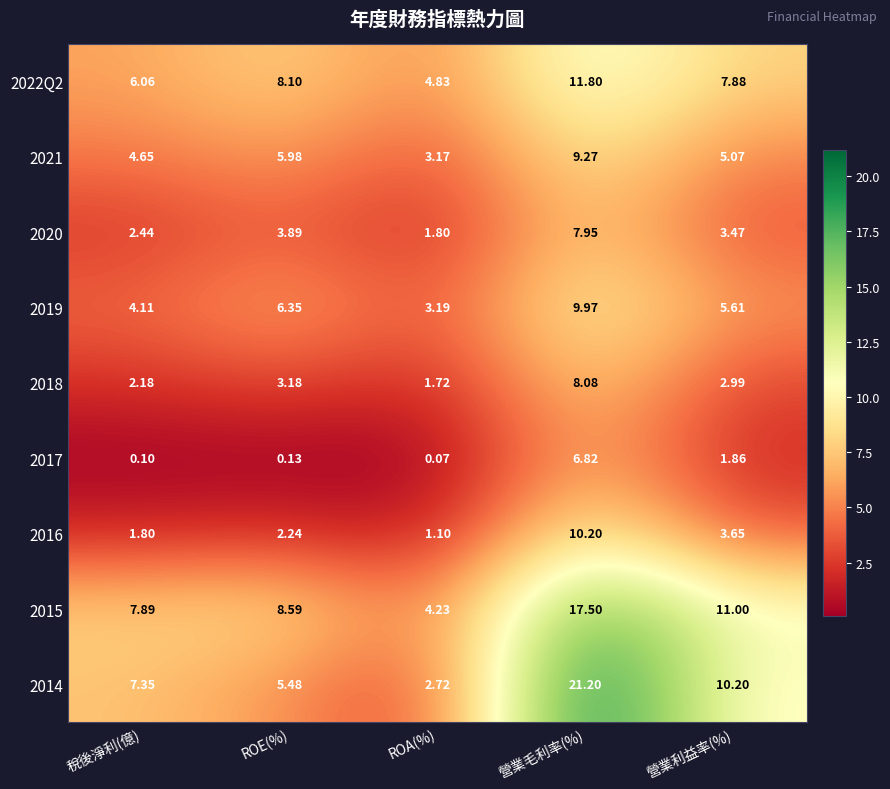

Which label corresponds to the largest value in the chart?

營業毛利率(%)